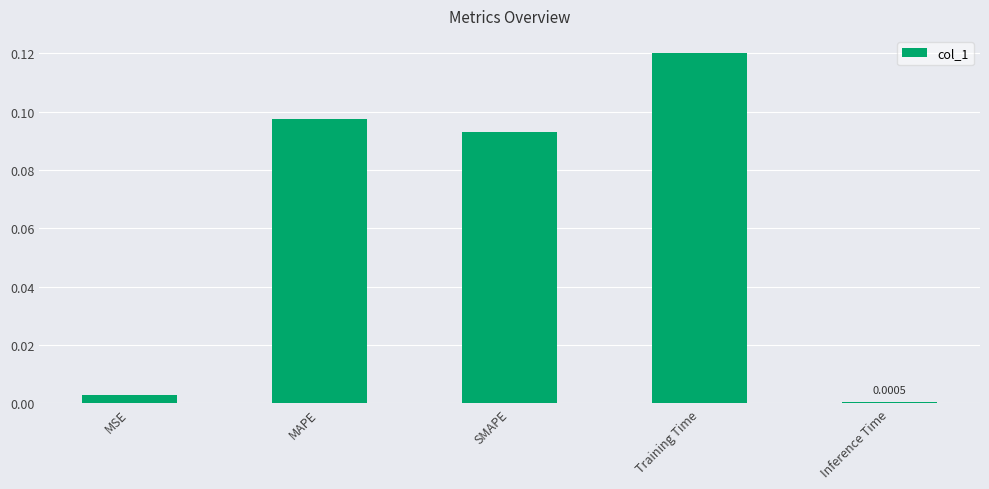

List the labels in order of value, smallest first.

Inference Time, MSE, SMAPE, MAPE, Training Time